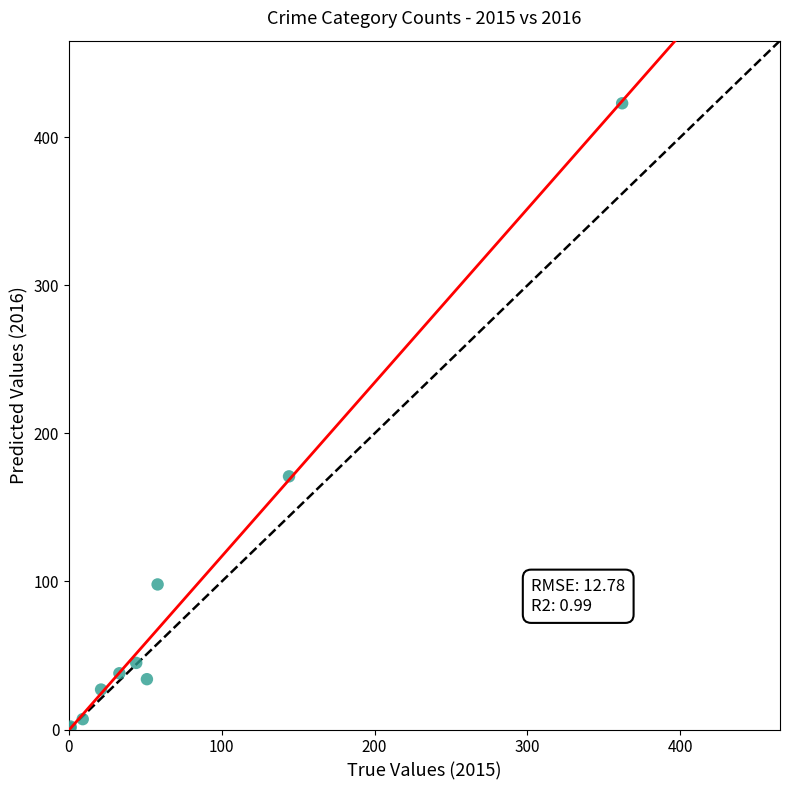

What Y value in the scatter plot is closest to 212?

171